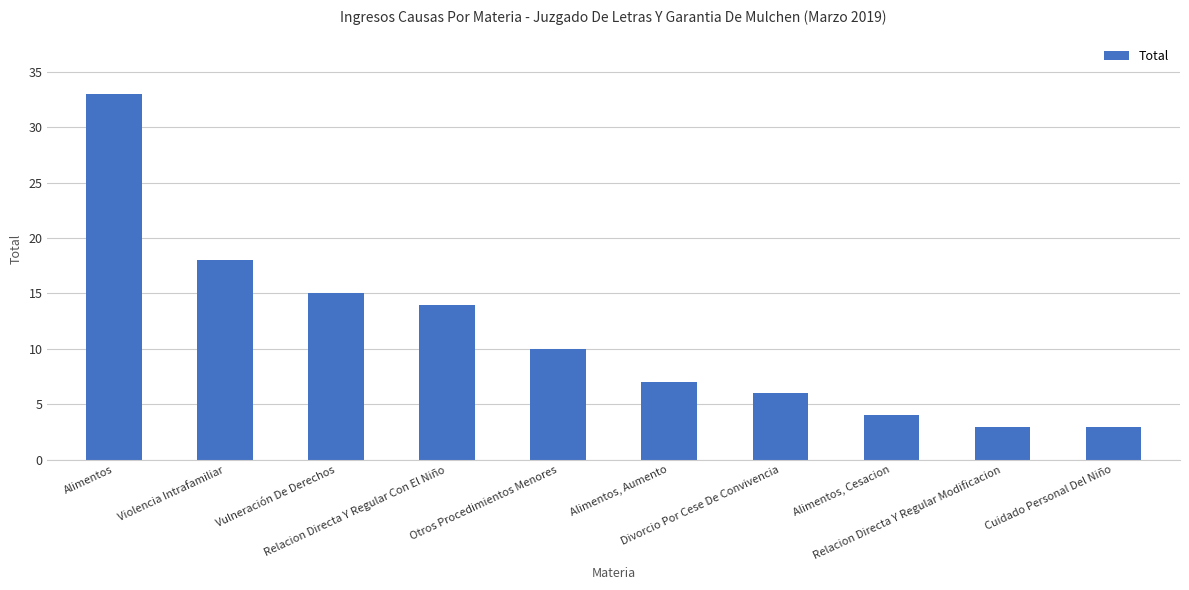

How many data points does each series have?

10